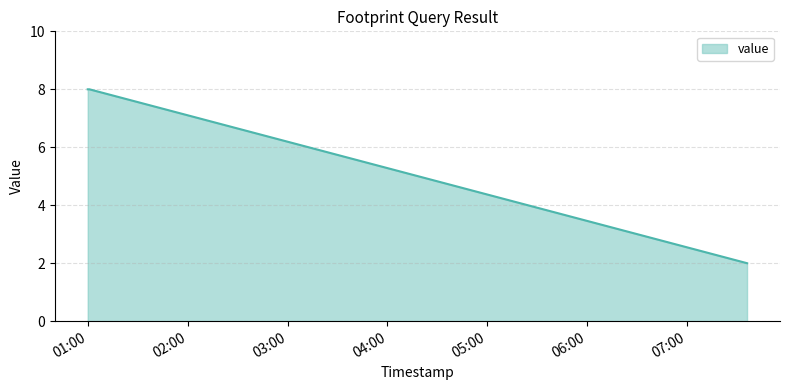

What is the greatest value displayed?

8